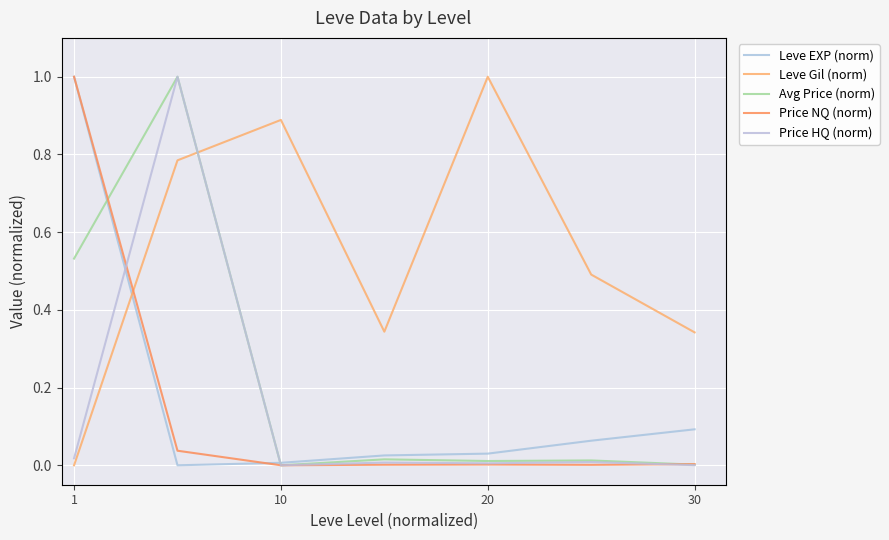

Is this an area chart (filled region under the line)?

No